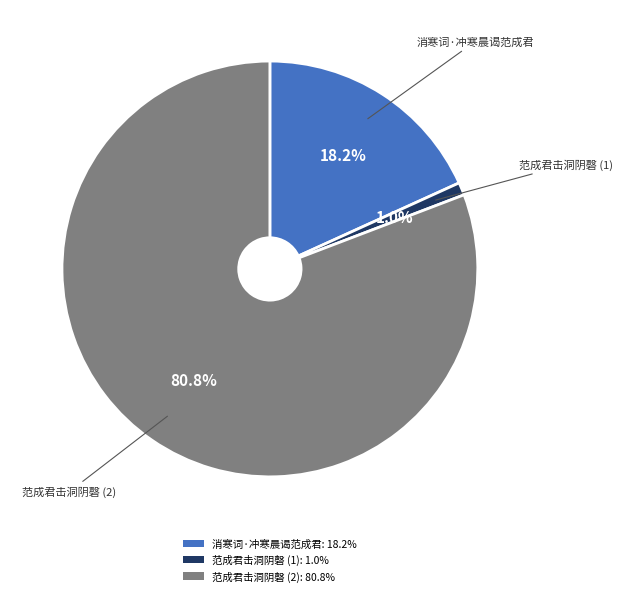

Does any single category account for the majority?

Yes